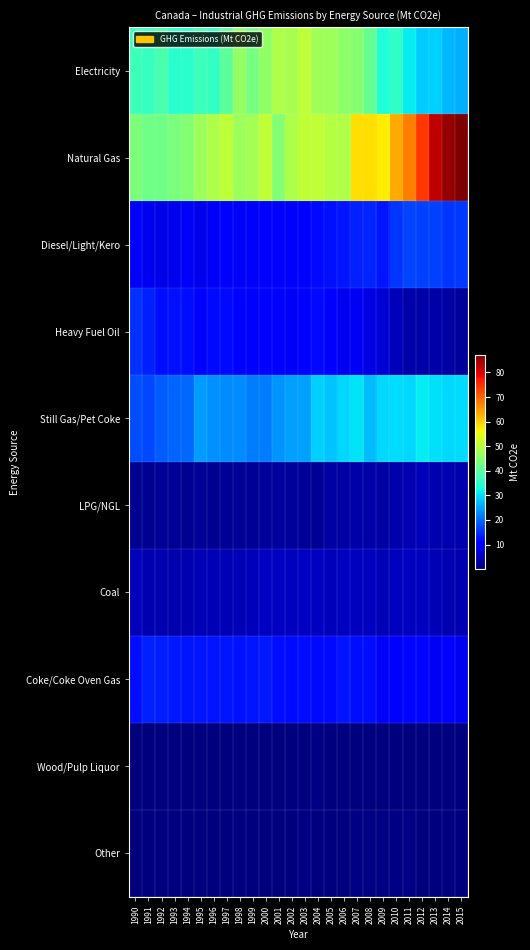

Reading right to left, transcribe all the data shown in this chart.

Electricity: 2015=26.0	2014=26.7	2013=28.9	2012=28.6	2011=31.1	2010=35.6	2009=34.0	2008=40.9	2007=44.6	2006=45.3	2005=47.1	2004=47.5	2003=50.4	2002=48.2	2001=49.0	2000=45.6	1999=43.0	1998=46.1	1997=40.4	1996=35.9	1995=37.0	1994=35.0	1993=34.8	1992=38.1	1991=36.3	1990=37.0
Natural Gas: 2015=87.1	2014=85.1	2013=82.2	2012=74.1	2011=67.7	2010=63.5	2009=57.5	2008=58.6	2007=58.6	2006=49.3	2005=49.4	2004=50.8	2003=50.8	2002=49.0	2001=44.4	2000=50.8	1999=47.8	1998=47.2	1997=50.7	1996=48.9	1995=47.3	1994=44.5	1993=43.2	1992=42.5	1991=42.4	1990=43.6
Diesel/Light/Kero: 2015=15.8	2014=15.4	2013=16.5	2012=16.4	2011=16.8	2010=15.6	2009=13.0	2008=14.1	2007=13.7	2006=12.8	2005=12.5	2004=11.7	2003=10.7	2002=9.8	2001=10.2	2000=10.4	1999=9.7	1998=9.5	1997=9.7	1996=9.5	1995=8.4	1994=9.3	1993=8.4	1992=7.9	1991=8.7	1990=9.3
Heavy Fuel Oil: 2015=2.3	2014=3.0	2013=3.1	2012=3.3	2011=3.4	2010=4.5	2009=6.7	2008=7.6	2007=9.0	2006=8.9	2005=10.1	2004=11.7	2003=11.2	2002=9.3	2001=10.8	2000=10.7	1999=10.4	1998=11.0	1997=11.8	1996=11.9	1995=11.2	1994=12.2	1993=12.4	1992=12.2	1991=13.7	1990=15.3
Still Gas/Pet Coke: 2015=29.7	2014=29.4	2013=30.1	2012=31.3	2011=29.5	2010=29.7	2009=29.6	2008=27.2	2007=30.6	2006=29.5	2005=27.7	2004=28.8	2003=24.7	2002=24.6	2001=23.8	2000=21.6	1999=21.8	1998=22.9	1997=22.9	1996=23.4	1995=24.3	1994=20.1	1993=19.7	1992=19.0	1991=17.3	1990=17.6
LPG/NGL: 2015=3.7	2014=3.9	2013=4.1	2012=4.8	2011=4.0	2010=3.6	2009=3.1	2008=3.4	2007=3.2	2006=3.0	2005=2.8	2004=2.1	2003=2.0	2002=2.2	2001=2.5	2000=2.4	1999=1.9	1998=1.9	1997=1.9	1996=1.8	1995=2.0	1994=1.7	1993=2.0	1992=1.9	1991=1.7	1990=1.6
Coal: 2015=3.9	2014=4.0	2013=4.3	2012=4.9	2011=5.2	2010=4.9	2009=4.4	2008=5.1	2007=5.1	2006=5.1	2005=4.7	2004=5.3	2003=5.2	2002=4.8	2001=5.5	2000=5.2	1999=4.7	1998=4.3	1997=4.5	1996=4.4	1995=4.3	1994=4.0	1993=3.6	1992=3.8	1991=4.0	1990=4.5
Coke/Coke Oven Gas: 2015=9.0	2014=9.7	2013=9.1	2012=11.3	2011=11.4	2010=10.5	2009=9.3	2008=12.0	2007=12.1	2006=12.7	2005=11.7	2004=11.8	2003=12.0	2002=11.9	2001=12.2	2000=13.1	1999=12.9	1998=12.6	1997=12.7	1996=12.9	1995=12.9	1994=12.7	1993=13.1	1992=13.6	1991=13.7	1990=12.2
Wood/Pulp Liquor: 2015=0.2	2014=0.3	2013=0.3	2012=0.2	2011=0.2	2010=0.3	2009=0.3	2008=0.3	2007=0.3	2006=0.4	2005=0.4	2004=0.4	2003=0.3	2002=0.3	2001=0.3	2000=0.3	1999=0.3	1998=0.3	1997=0.3	1996=0.3	1995=0.3	1994=0.2	1993=0.2	1992=0.2	1991=0.2	1990=0.2
Other: 2015=0.3	2014=0.3	2013=0.3	2012=0.4	2011=0.4	2010=0.7	2009=0.5	2008=0.4	2007=0.5	2006=0.4	2005=0.2	2004=0.3	2003=0.5	2002=0.3	2001=0.1	2000=0.2	1999=0.2	1998=0.2	1997=0.1	1996=0.3	1995=0.3	1994=0.4	1993=0.2	1992=0.1	1991=0.1	1990=0.1